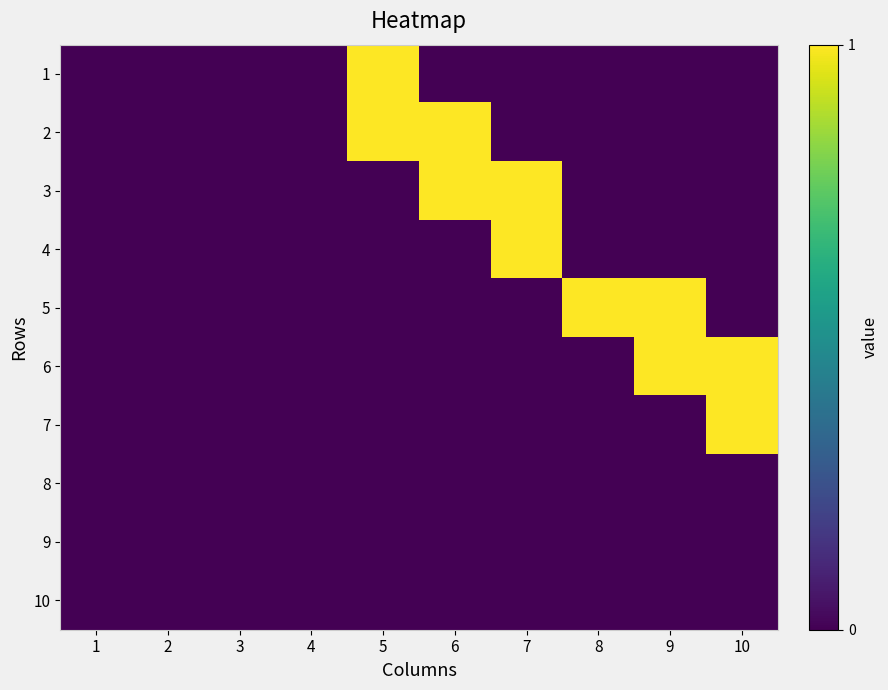

What is the difference between the highest and lowest values at 5?

1